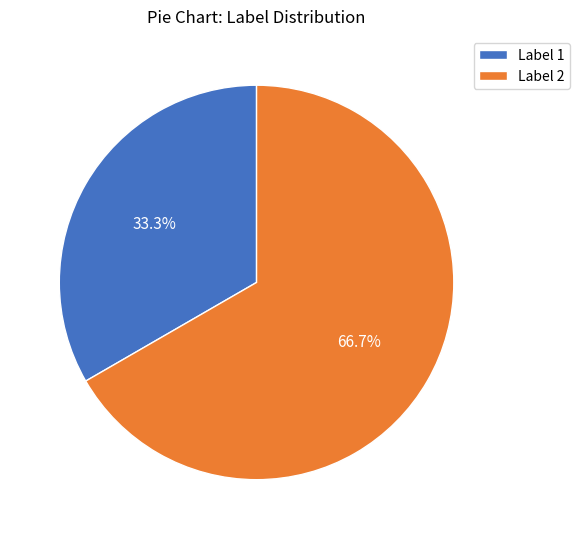

The Label 1 slice represents 23% of the pie. True or false?

False